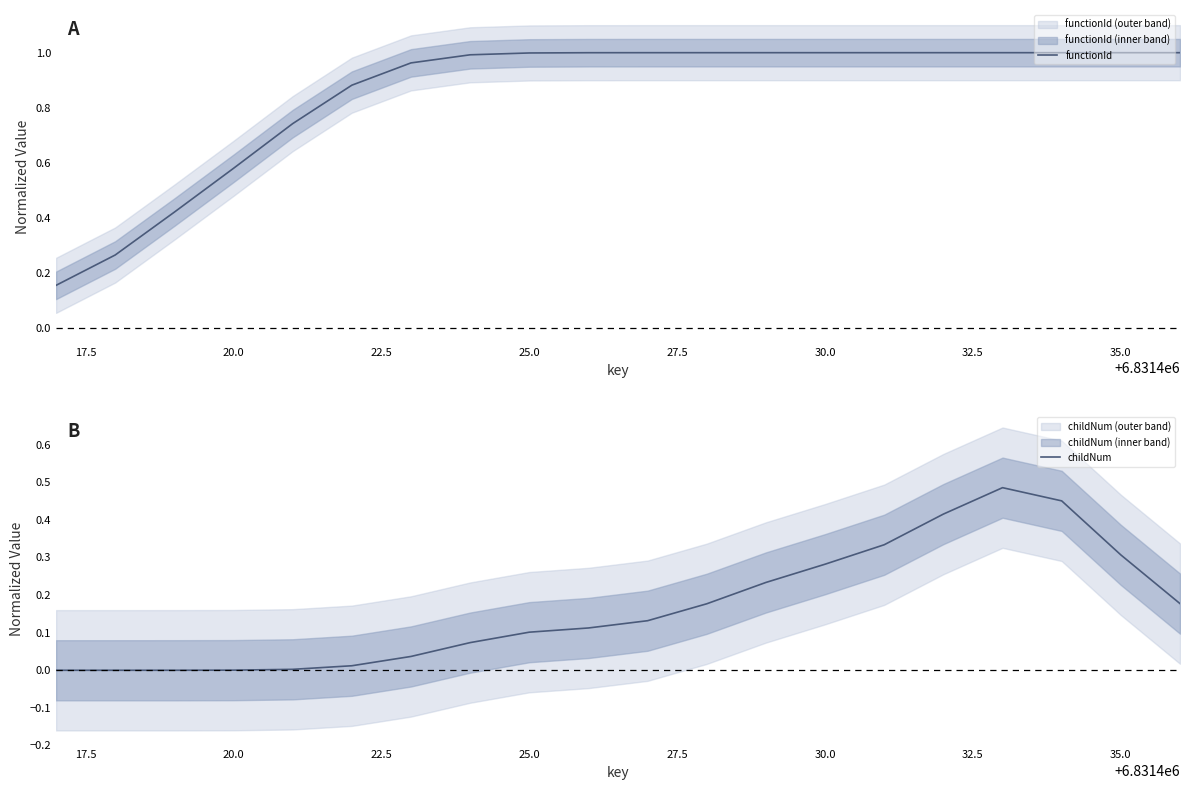

The functionId series shows 0.3 at 25.0. True or false?

False